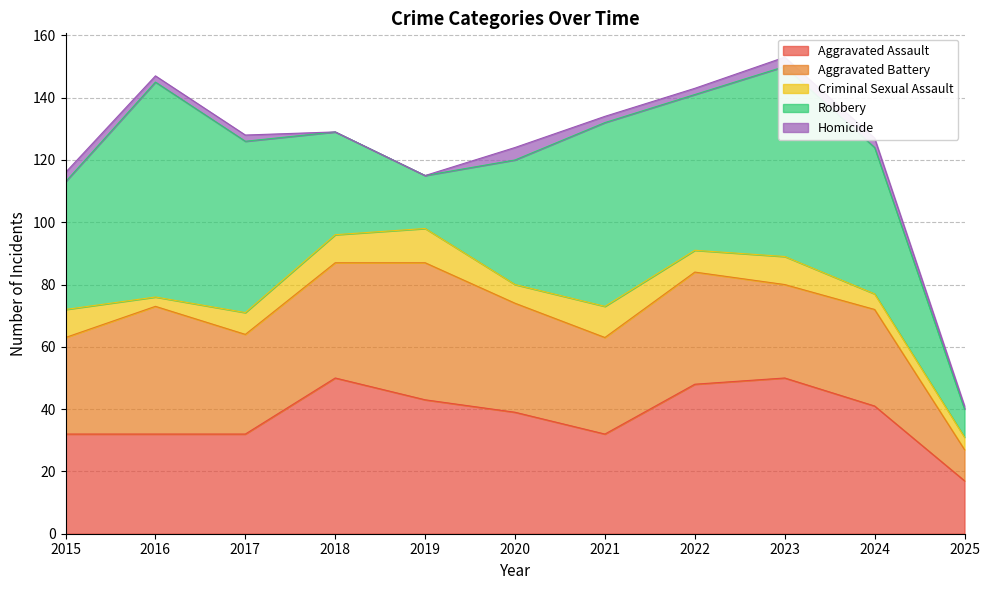

How many categories are shown in the chart?

11